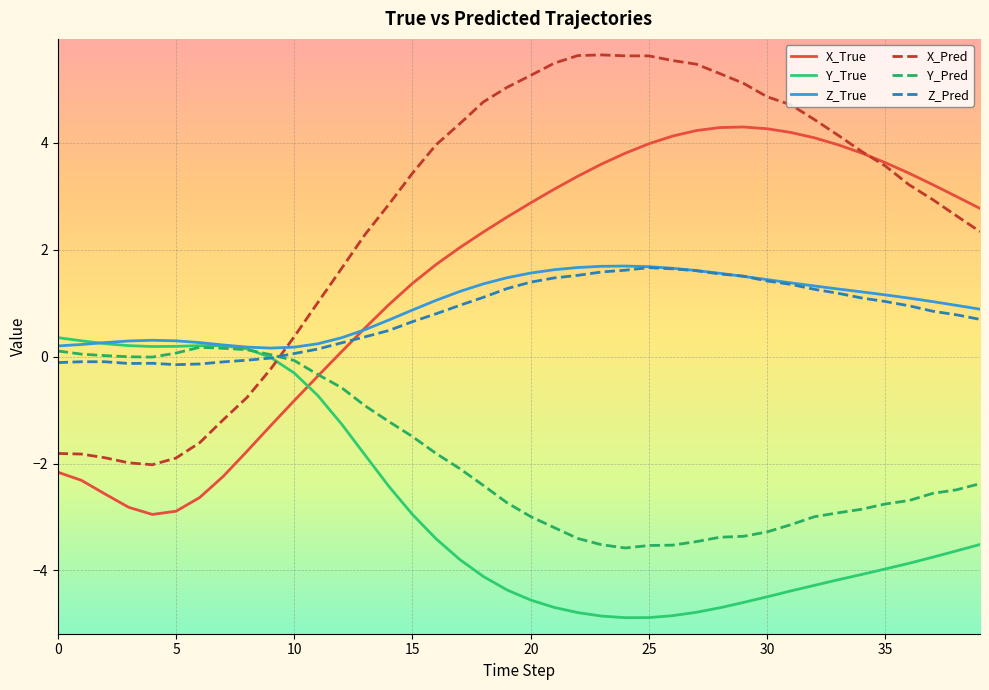

Which series has the largest range (max minus min)?

X_Pred